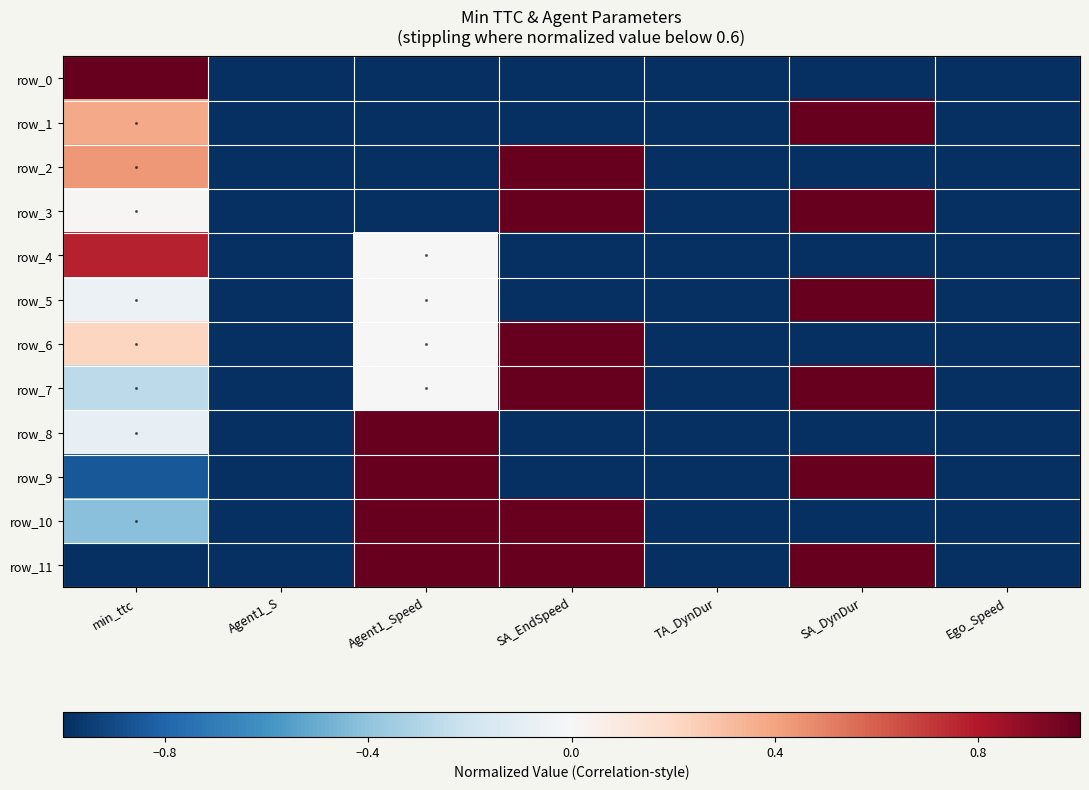

What is the maximum value for row_6?

1.0